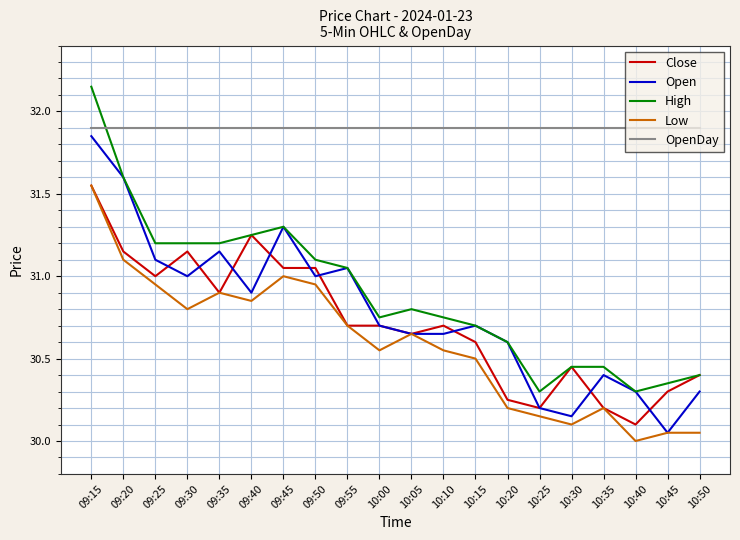

What position from the right is 09:35?

16